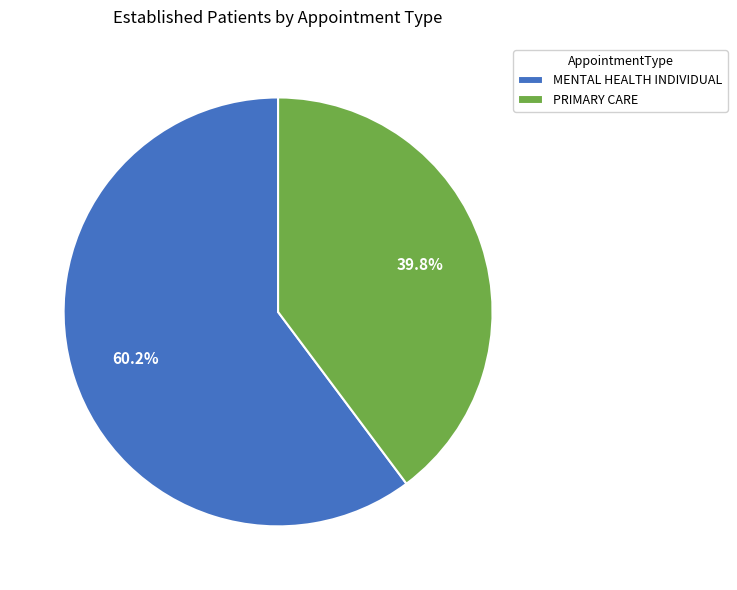

Does MENTAL HEALTH INDIVIDUAL represent more than half of the total?

Yes